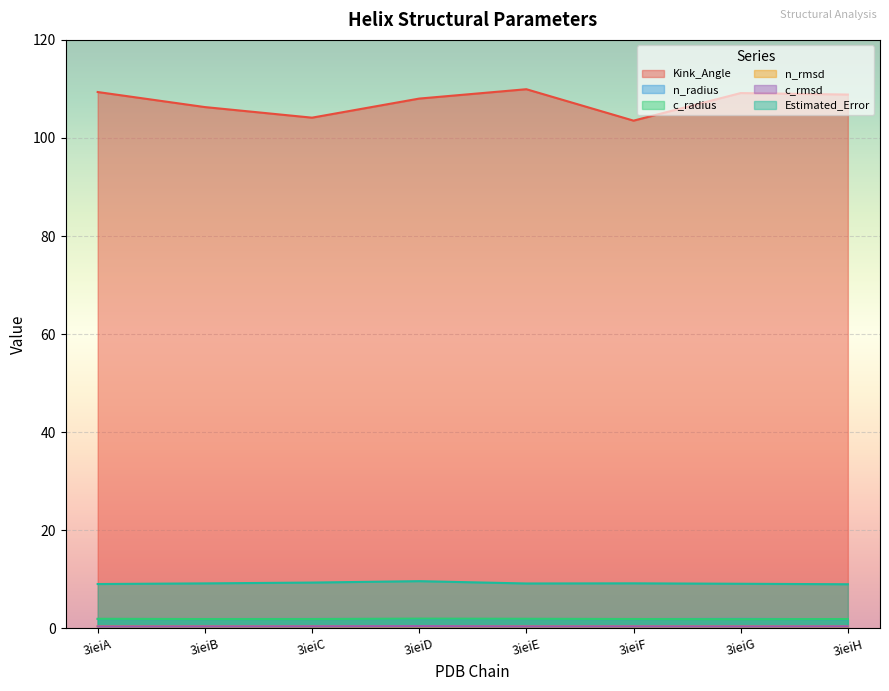

Rank the series by their maximum value, from highest to lowest.

Kink_Angle, Estimated_Error, c_radius, n_radius, c_rmsd, n_rmsd